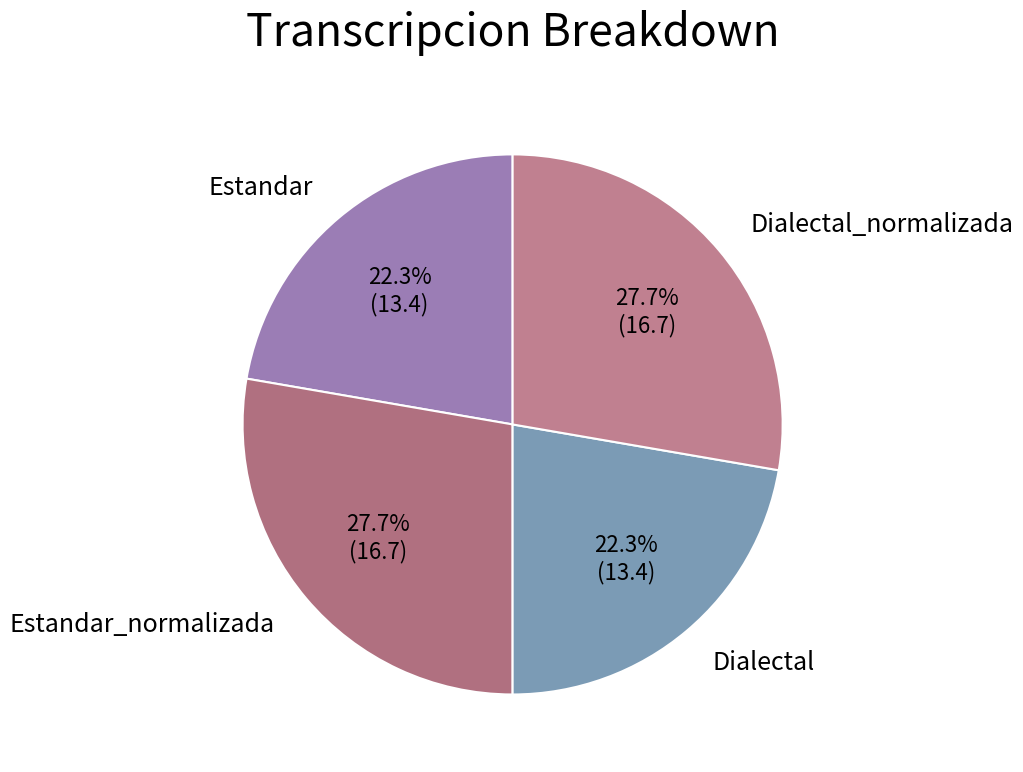

Which has a higher value, Estandar_normalizada or Estandar?

Estandar_normalizada